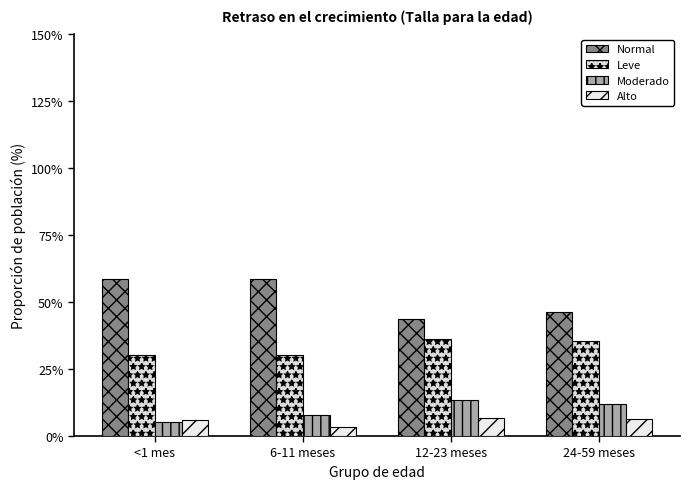

Reading right to left, list all the values displayed in this chart.

Normal: 46.4	43.6	58.8	58.6
Leve: 35.5	36.3	30.1	30.2
Moderado: 11.9	13.3	7.7	5.4
Alto: 6.3	6.7	3.4	5.8